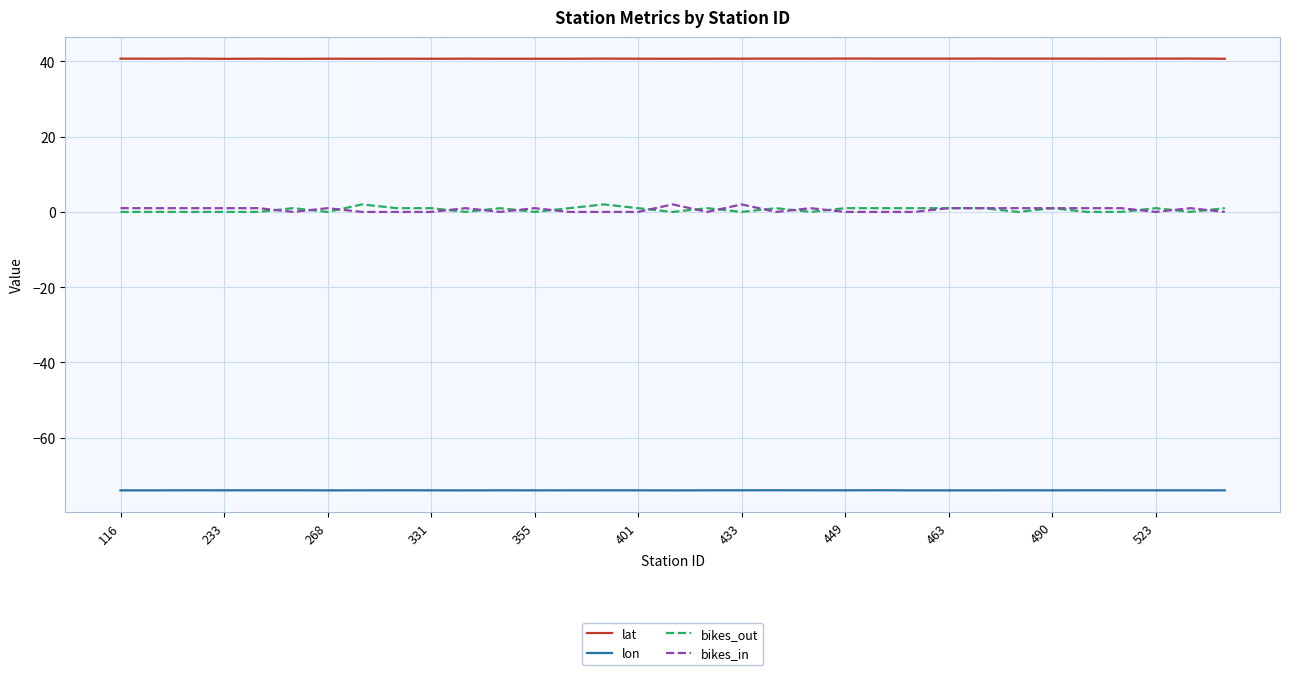

True or false: lon and bikes_in intersect in this chart.

False